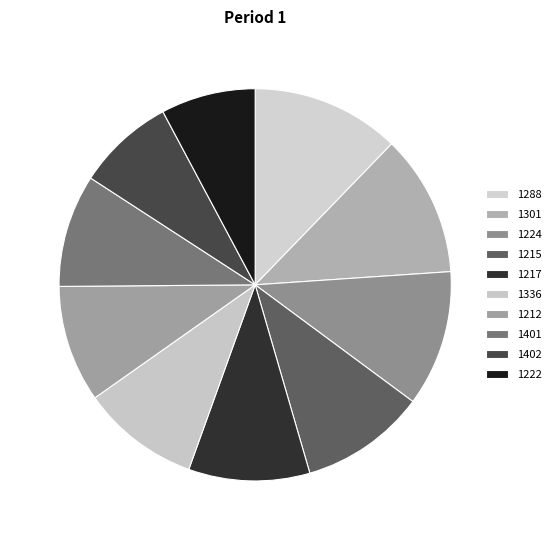

Rank the categories by value from lowest to highest.

1222, 1402, 1401, 1212, 1336, 1217, 1215, 1224, 1301, 1288